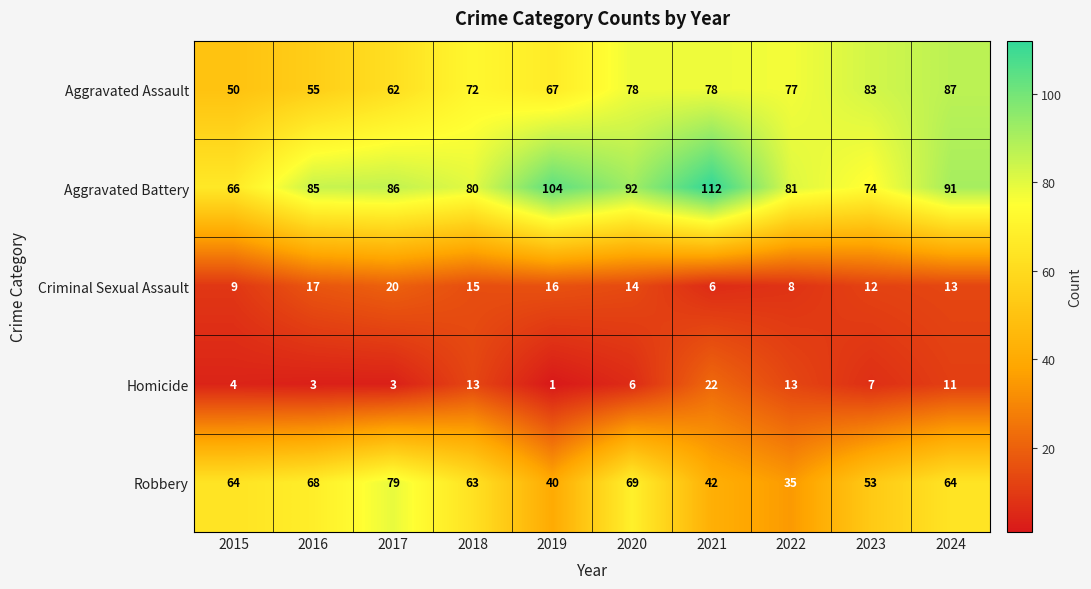

Where does the Aggravated Assault series first go above 77?

2020